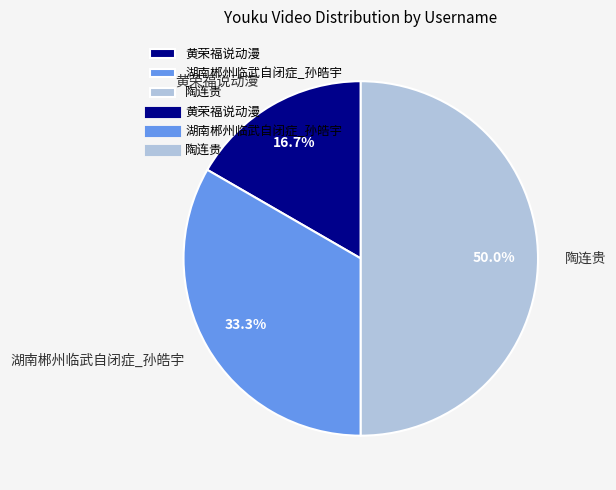

Count the number of slices in the pie.

3